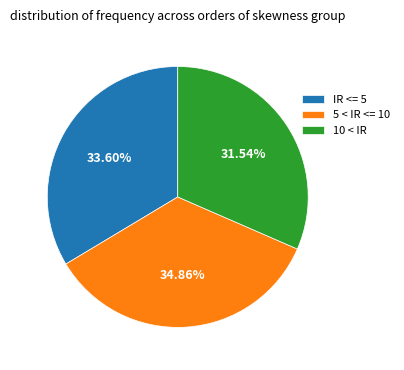

Combined, what portion of the pie is 10 < IR and IR <= 5?

65.1%